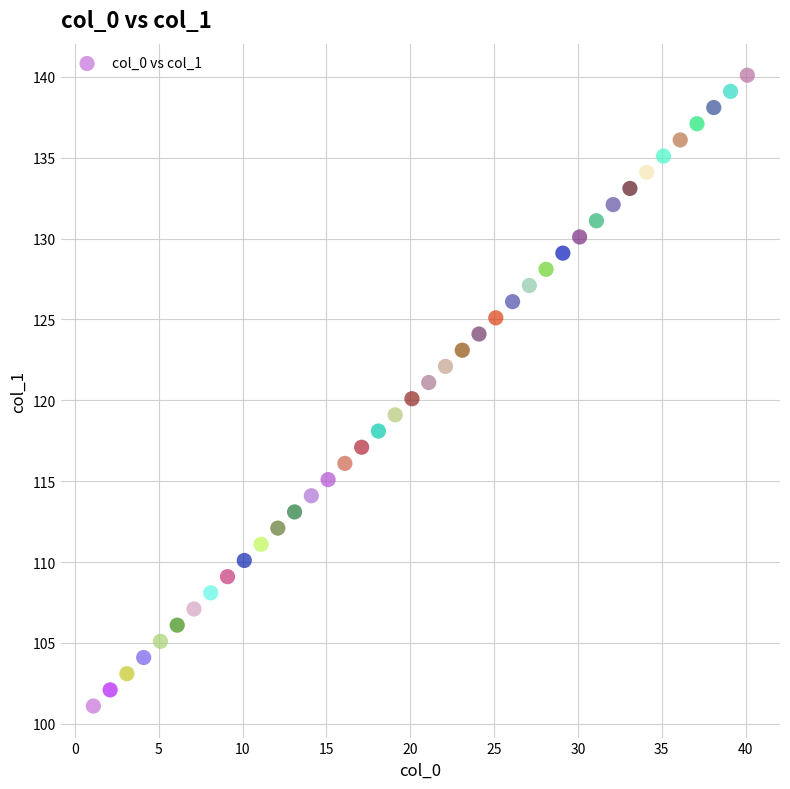

What is the range of Y values (max minus min)?

39.0